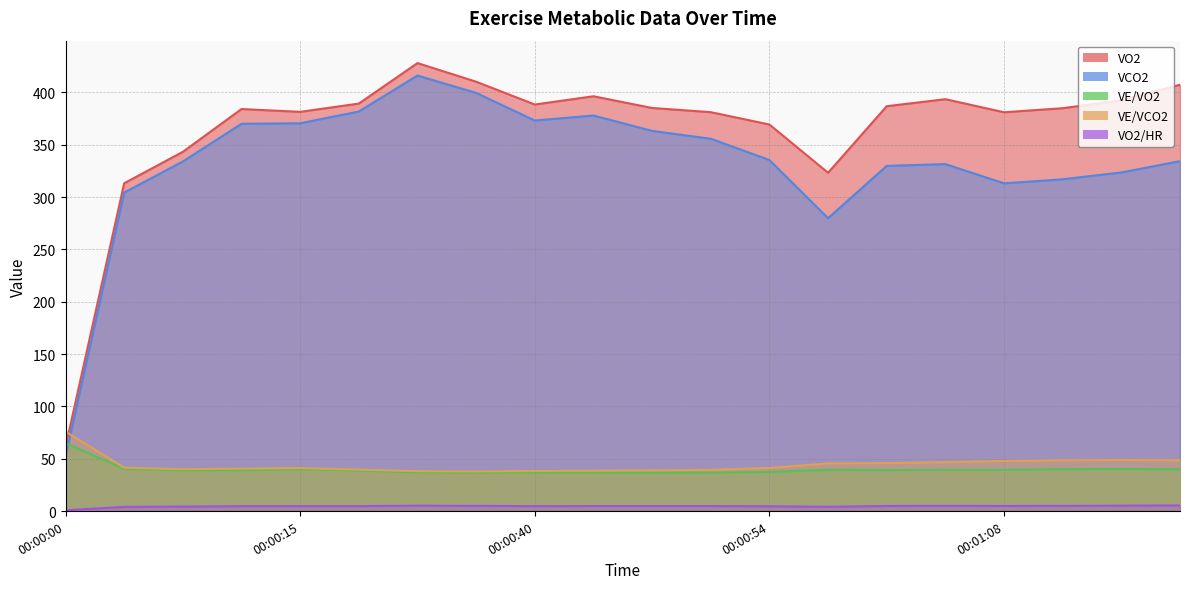

In VE/VCO2, how many points are lower than both neighbors (excluding endpoints)?

2